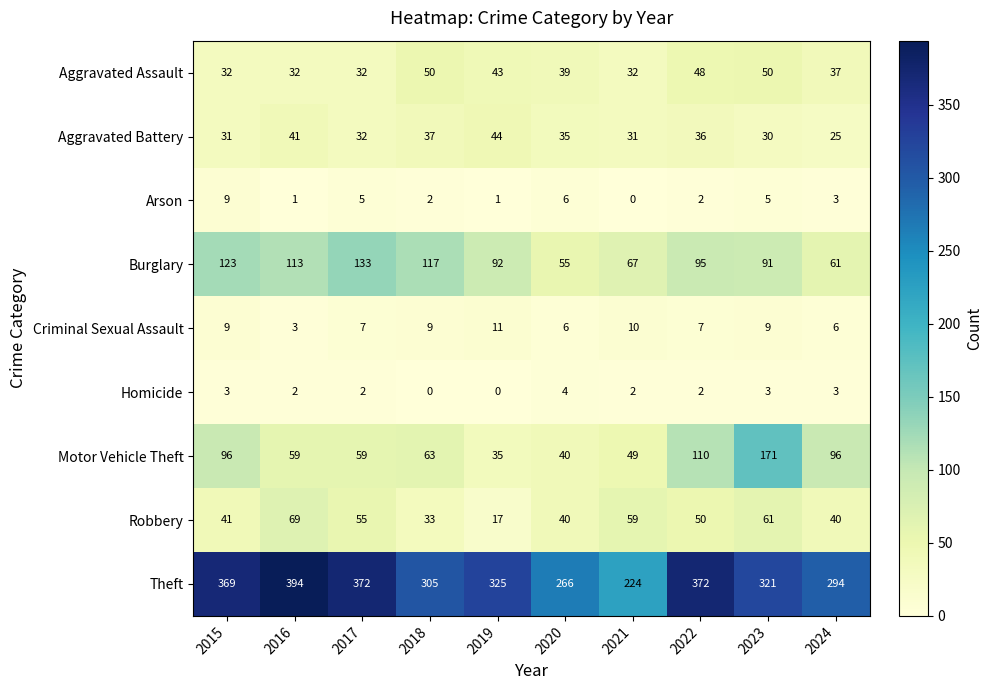

Where does the Motor Vehicle Theft series first go above 63?

2015